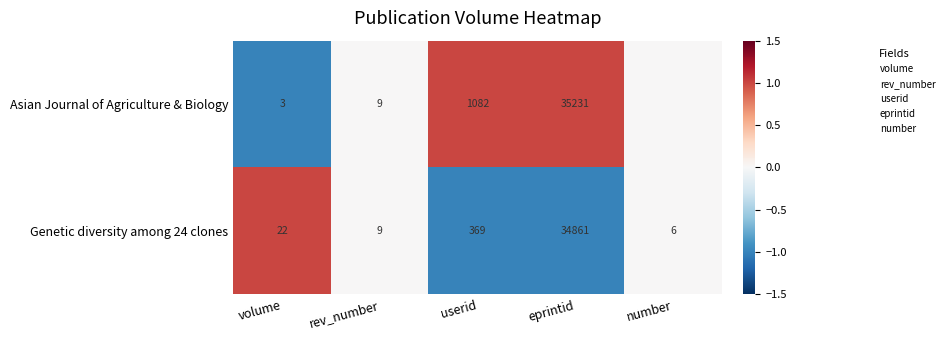

Count the number of categories in the chart.

5